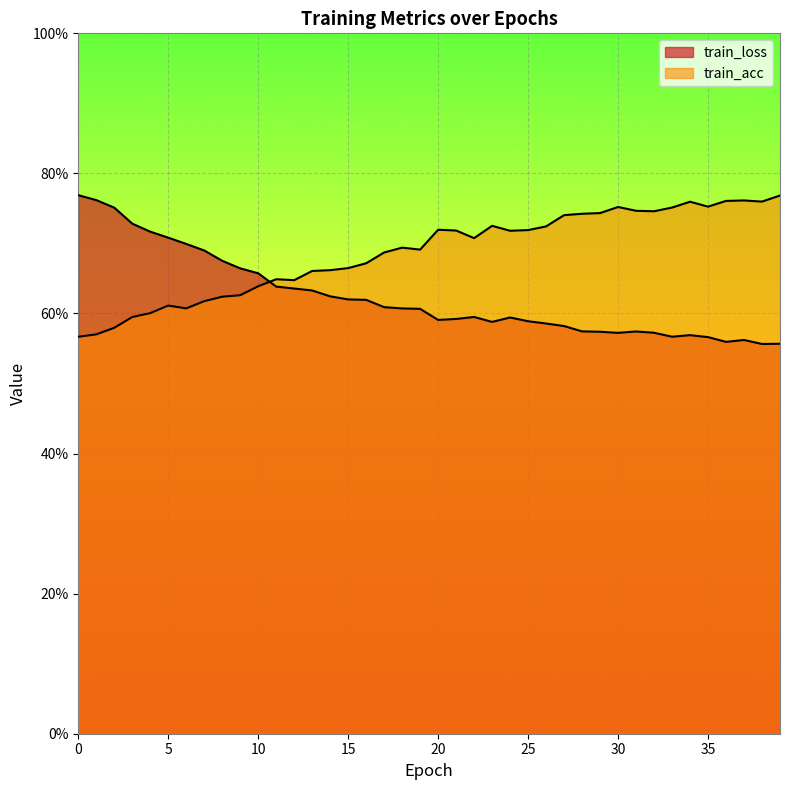

Is it true that train_acc equals 0.7 at 15?

True